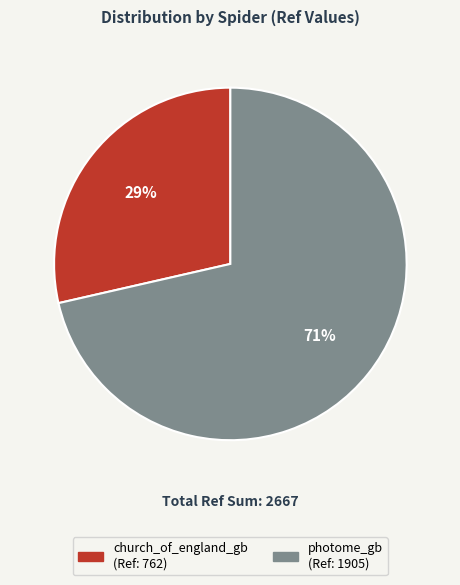

Which has a higher value, photome_gb or church_of_england_gb?

photome_gb